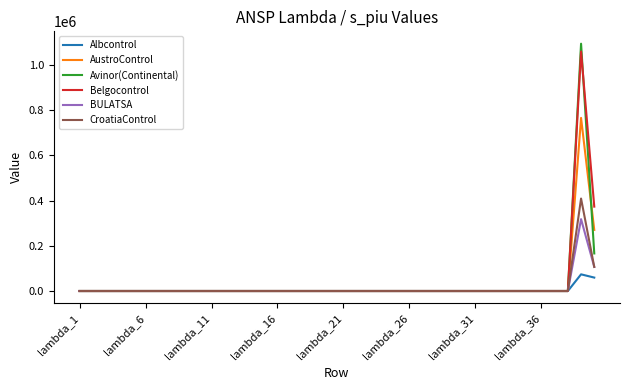

Which series has the widest spread of values?

Avinor(Continental)